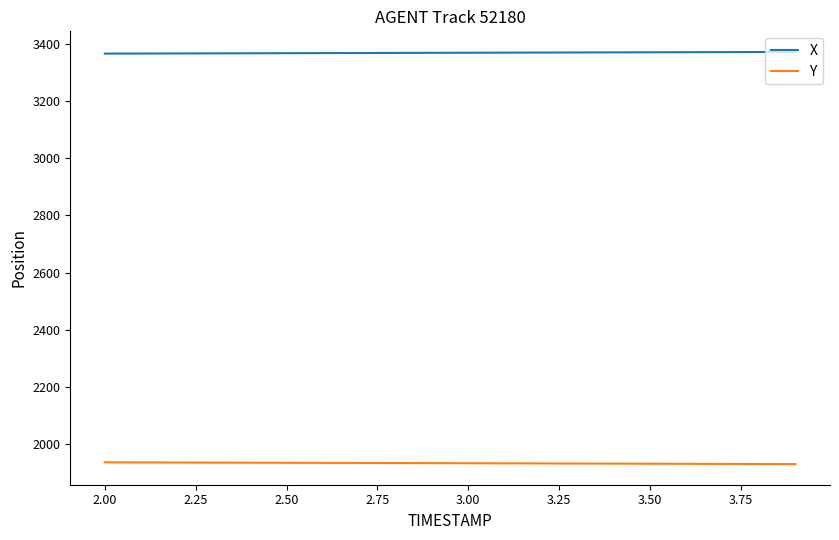

What is the minimum value for X?

3367.1